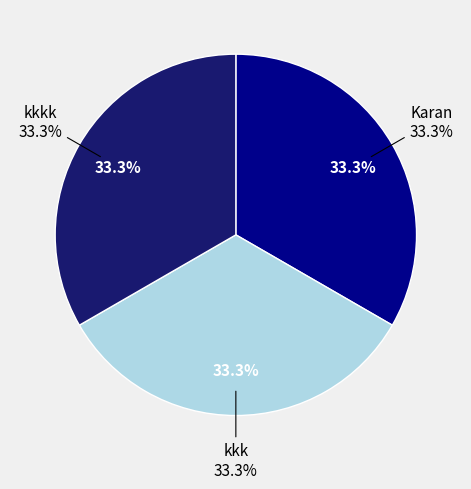

Rank the categories by value from highest to lowest.

kkk, kkkk, Karan